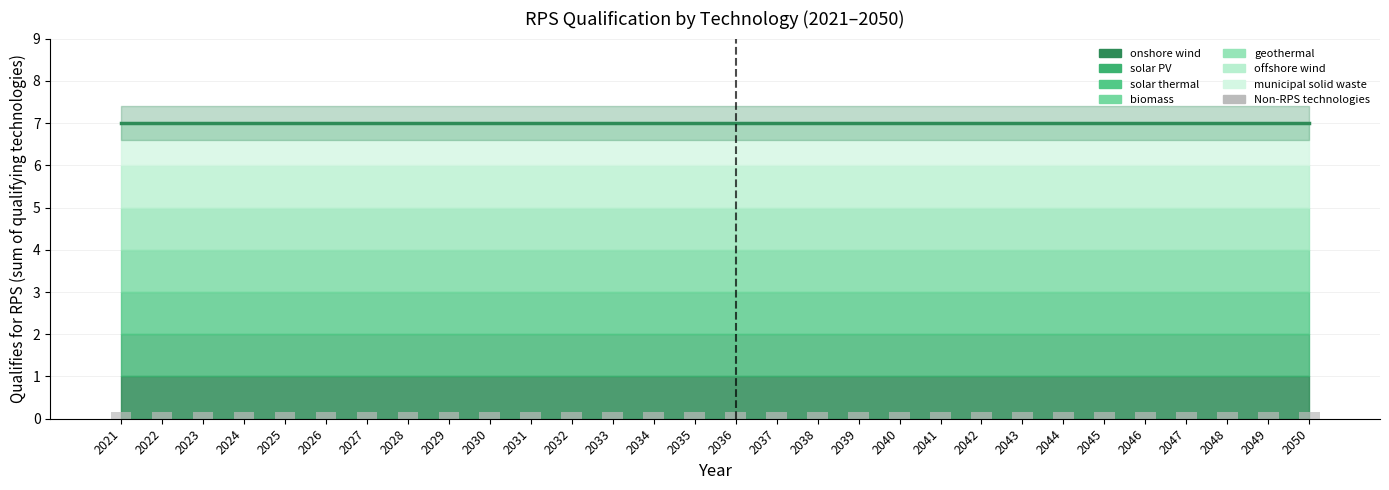

Is it true that Non-RPS (count 0) equals 0.1 at 2040?

True